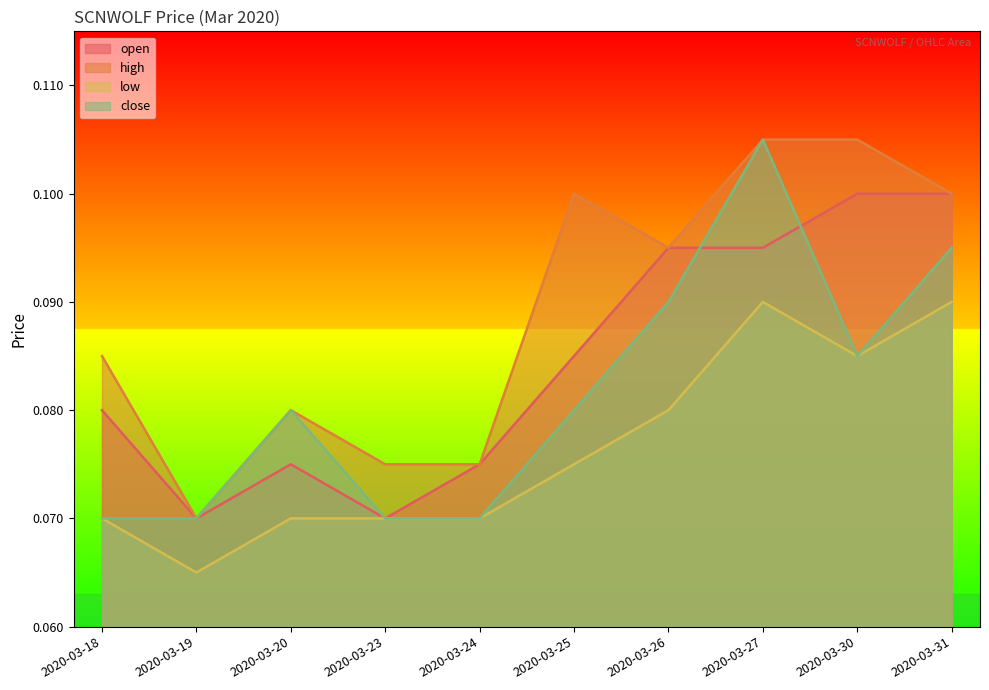

Where is open nearest to the value 0?

2020-03-19